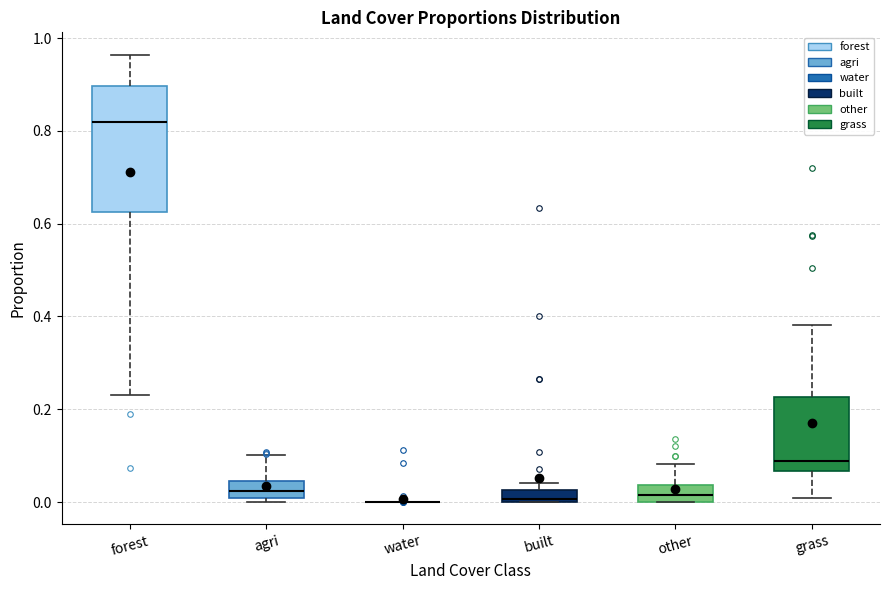

Where does the median line of the box for agri sit on the y-axis? The values are not printed on the chart, so give them approximately, as read against the axis.

0.02